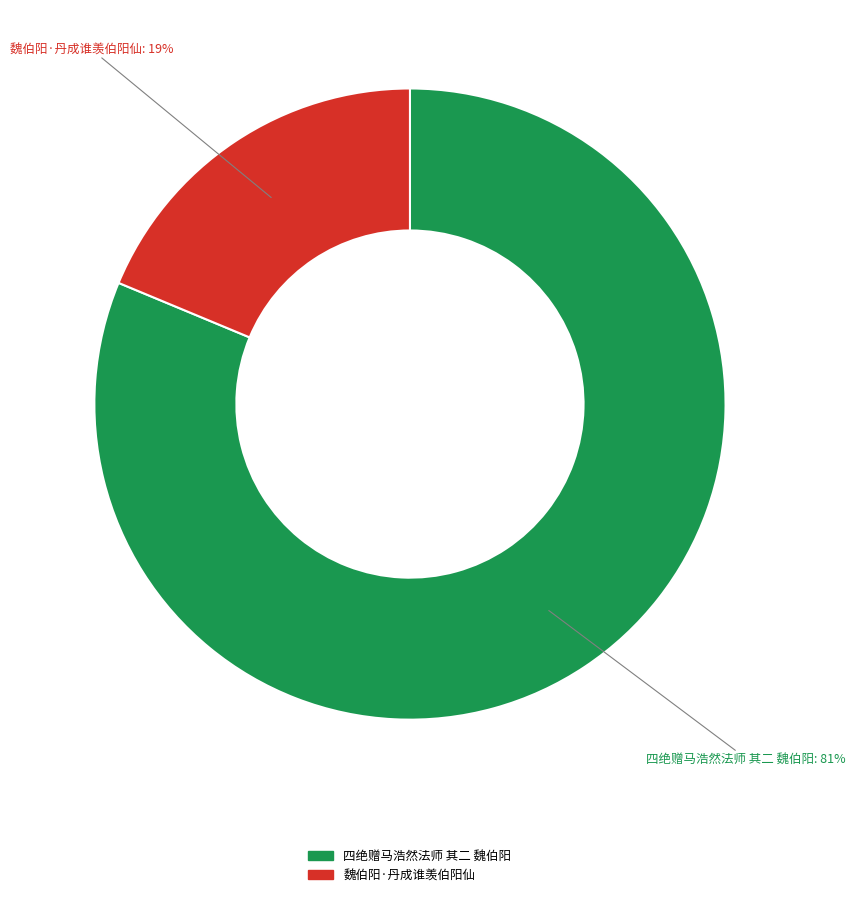

Between 魏伯阳·丹成谁羡伯阳仙 and 四绝赠马浩然法师 其二 魏伯阳, which is larger?

四绝赠马浩然法师 其二 魏伯阳